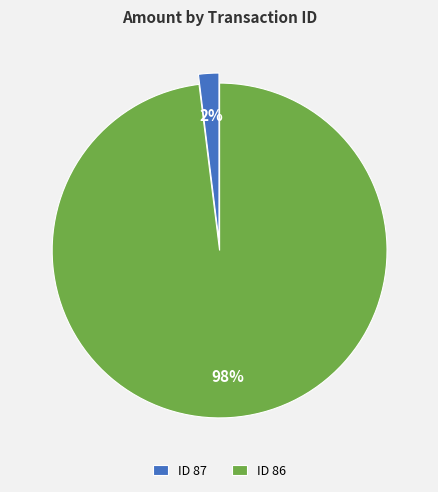

Rank the categories by value from highest to lowest.

ID 86, ID 87